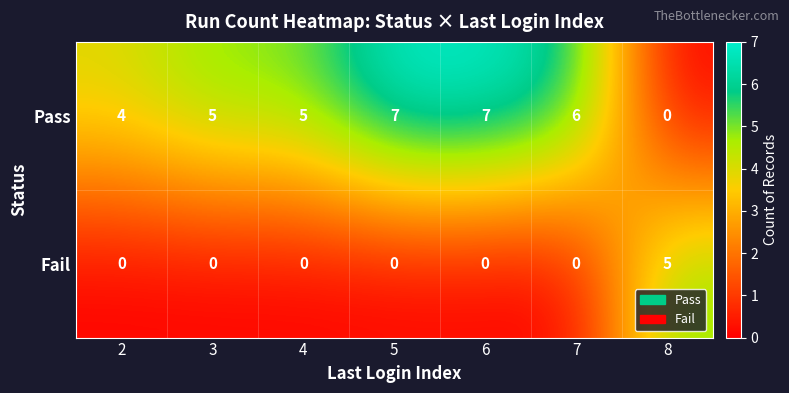

At 8, list the series in order from smallest to largest.

Pass, Fail